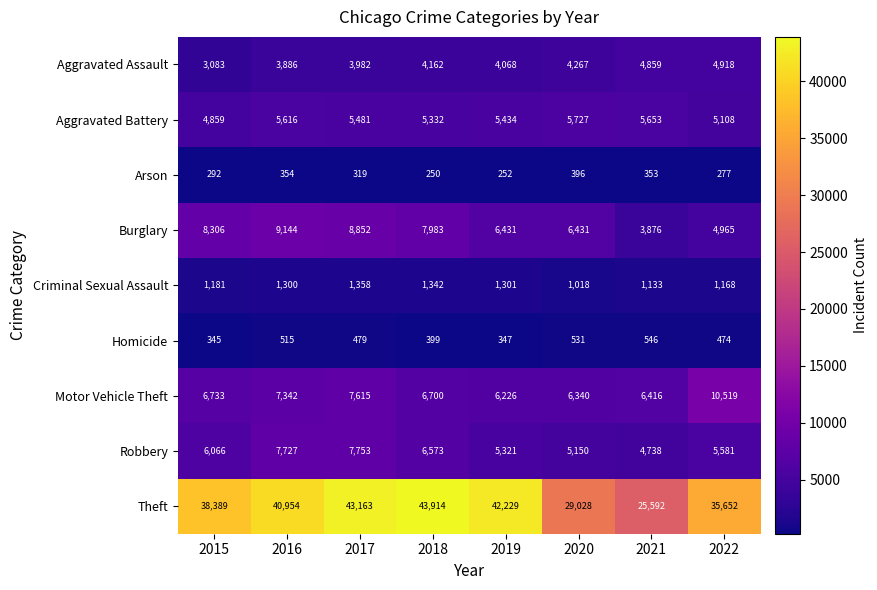

What is the smallest value displayed?

250